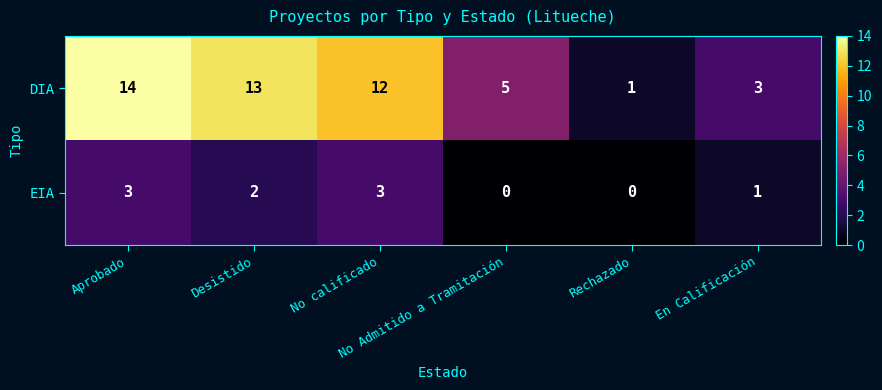

How many categories are shown in the chart?

6